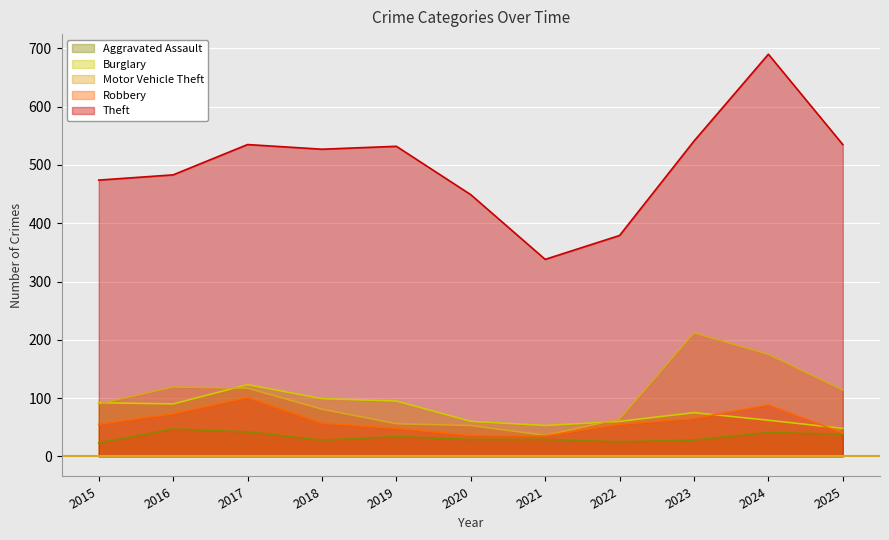

What is the value of the Theft point at the 6th from the left?

449